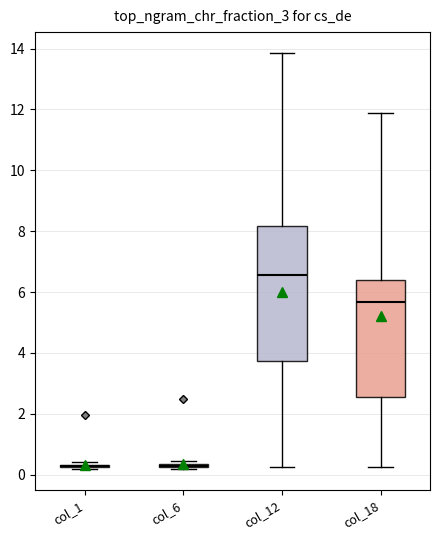

Reading left to right, read every box against the y-axis: the position of its median line, the range the box covers, and the ends of its whiskers. The values are not printed on the chart, so give them approximately, as read against the axis.

col_1: box collapsed to a line at 0.2, whiskers 0.2 to 0.4
col_6: box collapsed to a line at 0.2, whiskers 0.2 to 0.4
col_12: median 6.6, box 3.8 to 8.2, whiskers 0.2 to 13.8
col_18: median 5.6, box 2.6 to 6.4, whiskers 0.2 to 11.8